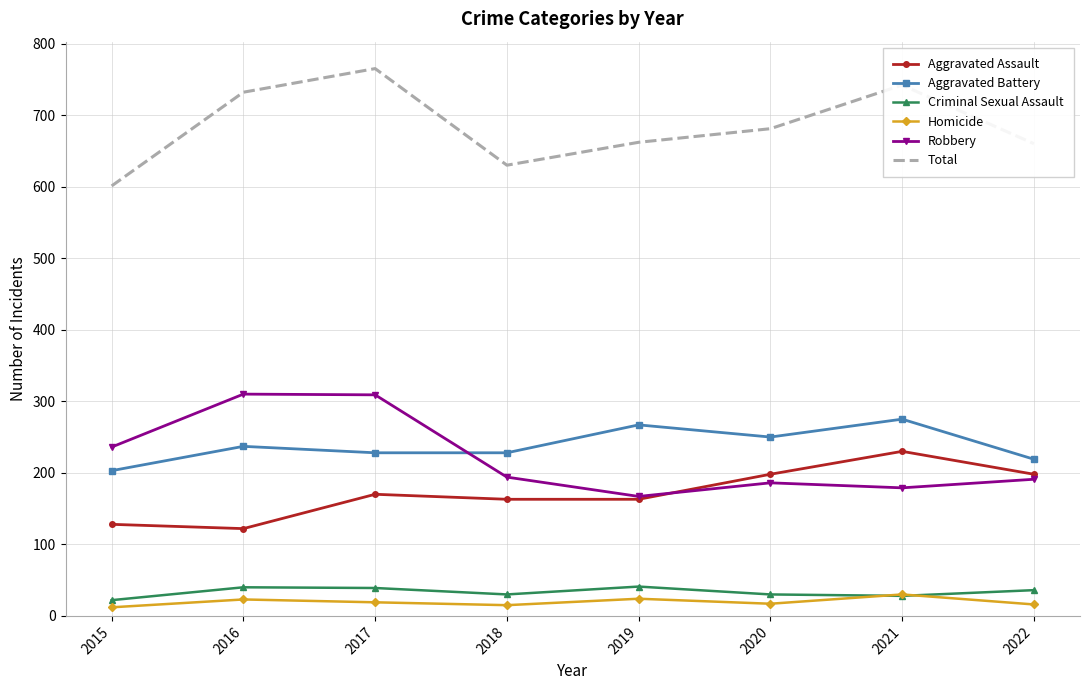

True or false: Criminal Sexual Assault and Aggravated Assault intersect in this chart.

False